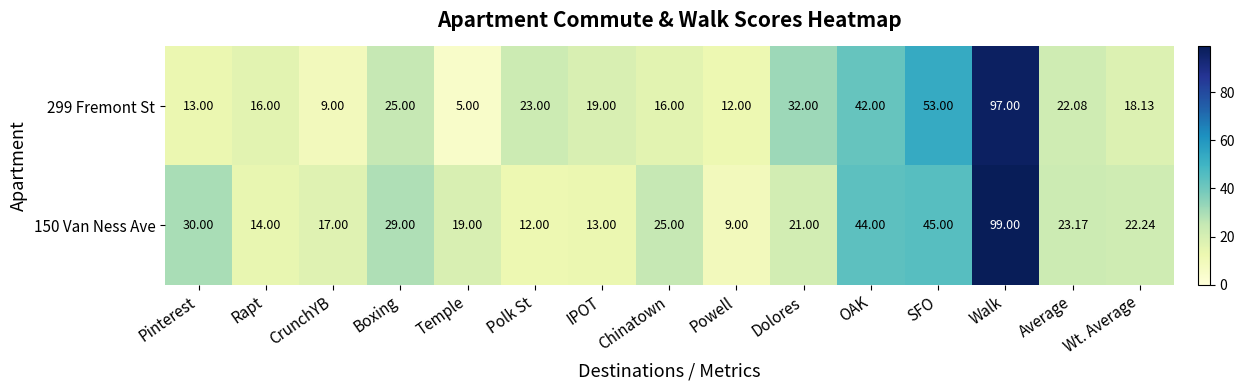

Where does the 150 Van Ness Ave series first go above 22?

Pinterest